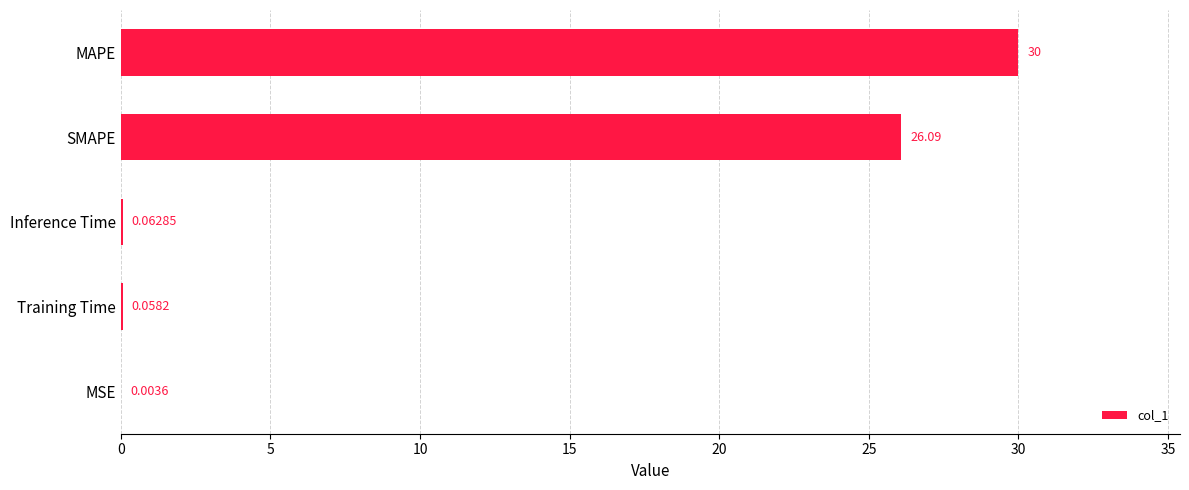

What is the sum of all values?

56.2